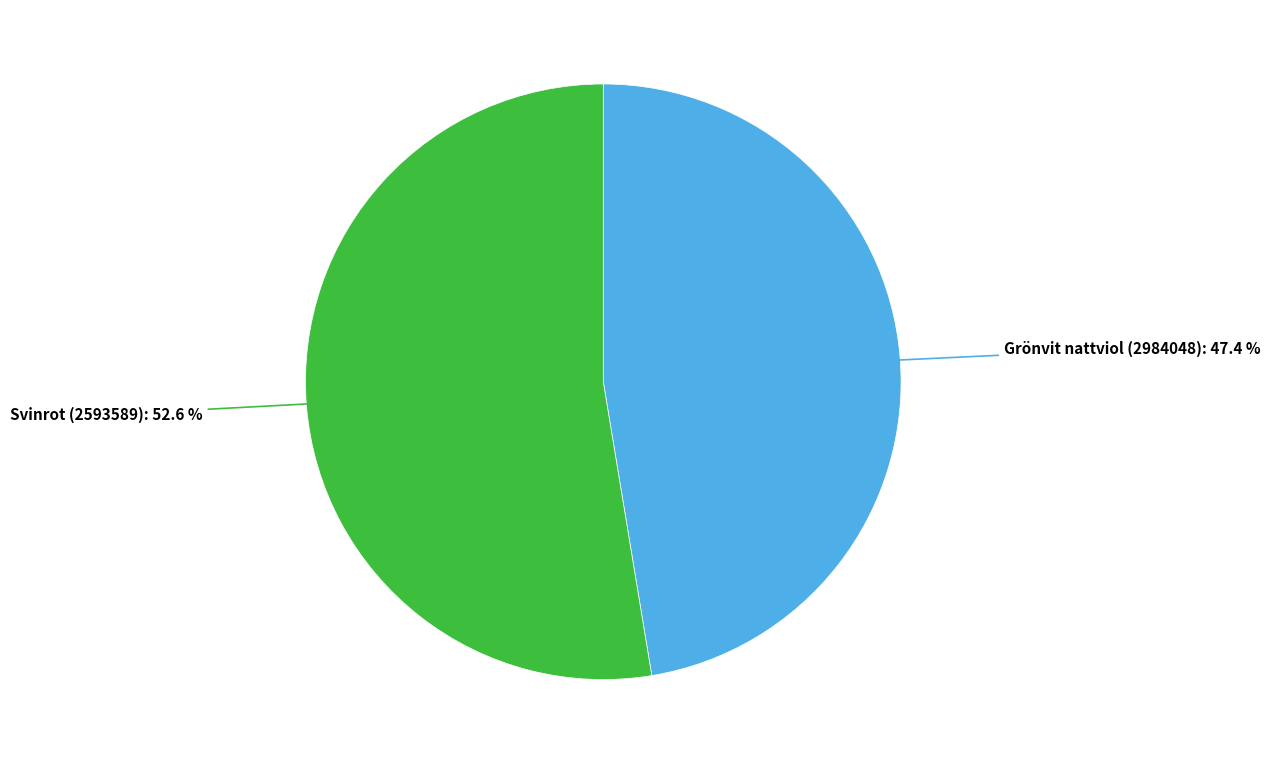

To the nearest percent, what is the difference between the largest and smallest slice percentages?

5%